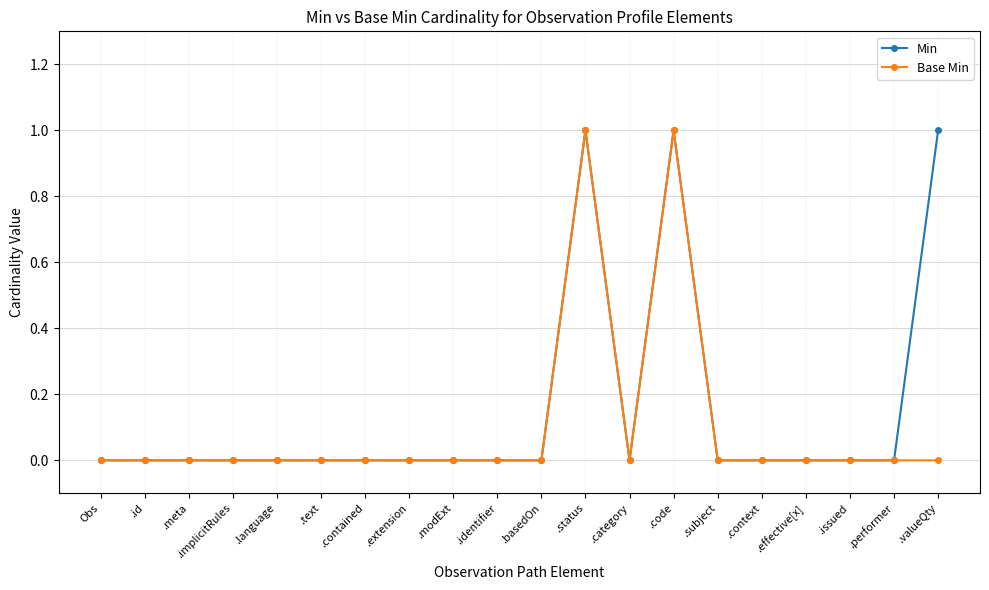

True or false: Min has a value of 0 at .extension.

True